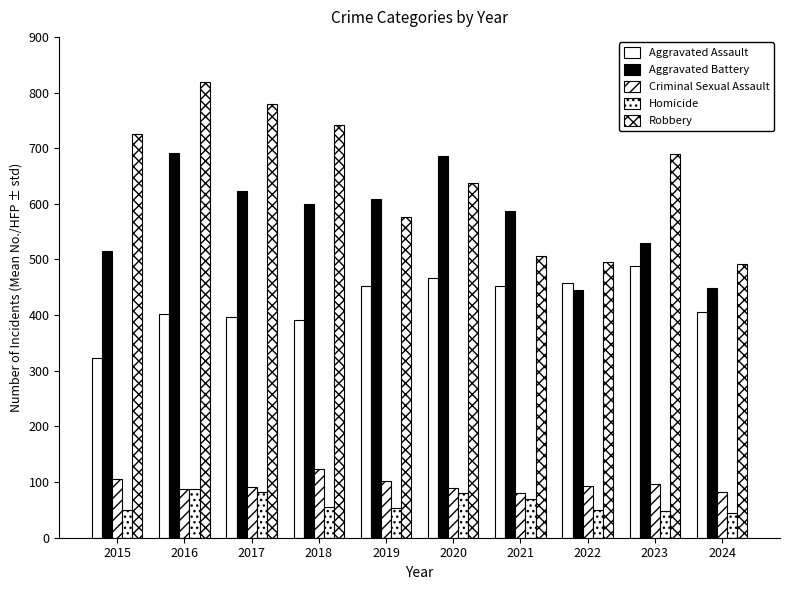

What is the sum of the Aggravated Battery values at 2019 and 2022?

1054